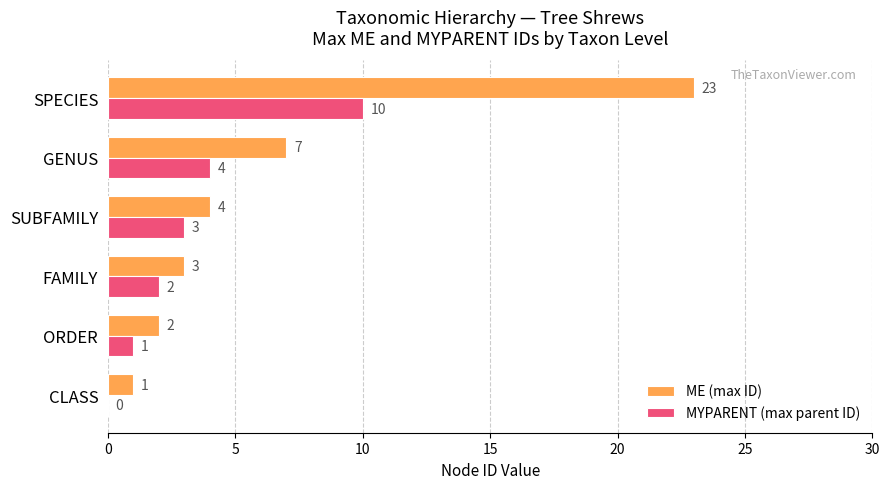

The ME (max ID) series shows 7 at GENUS. True or false?

True